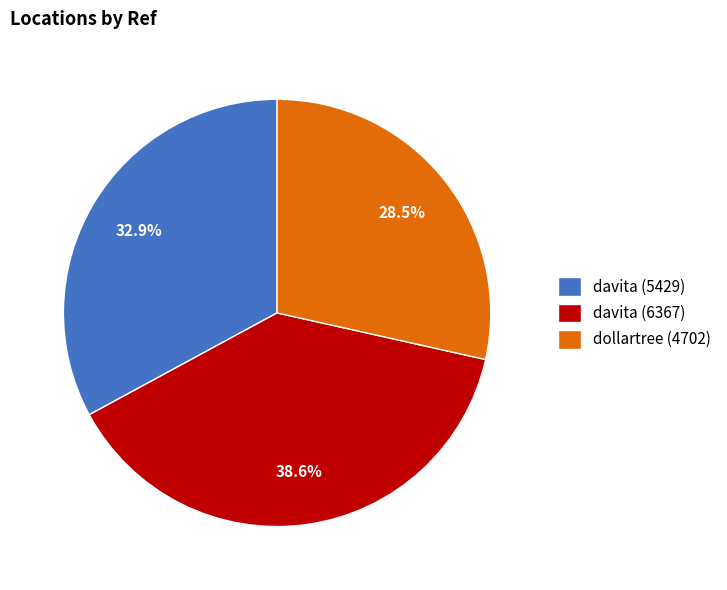

How many slices are in this pie chart?

3